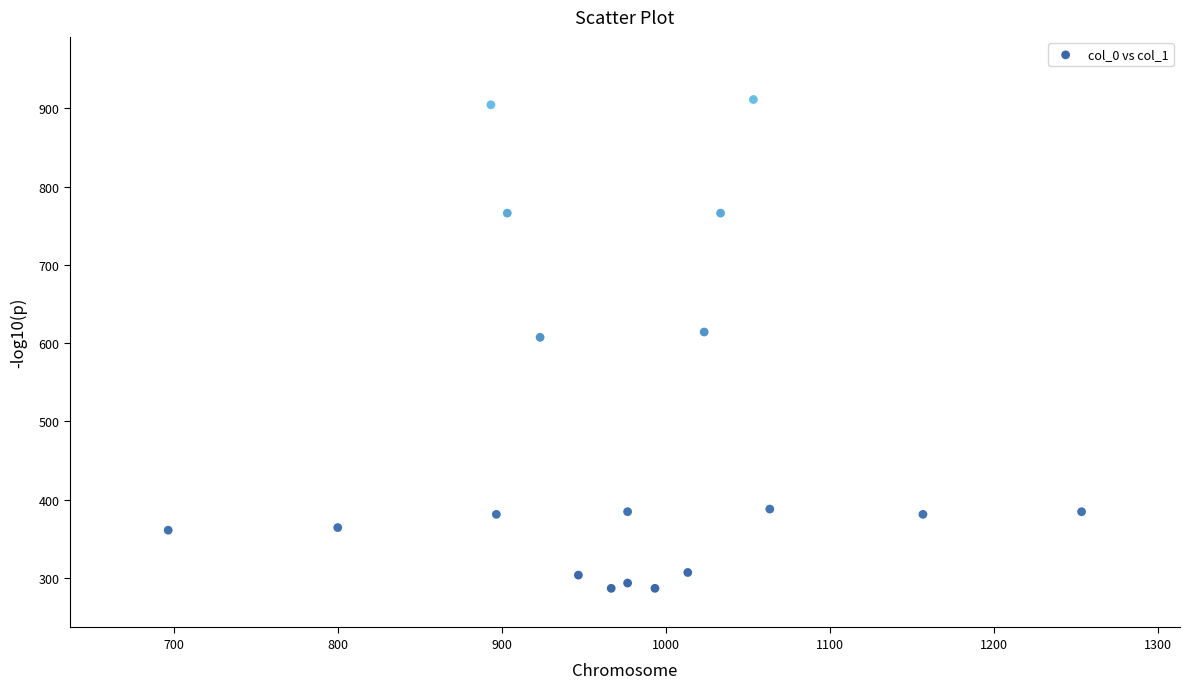

What is the range of Y values (max minus min)?

624.4